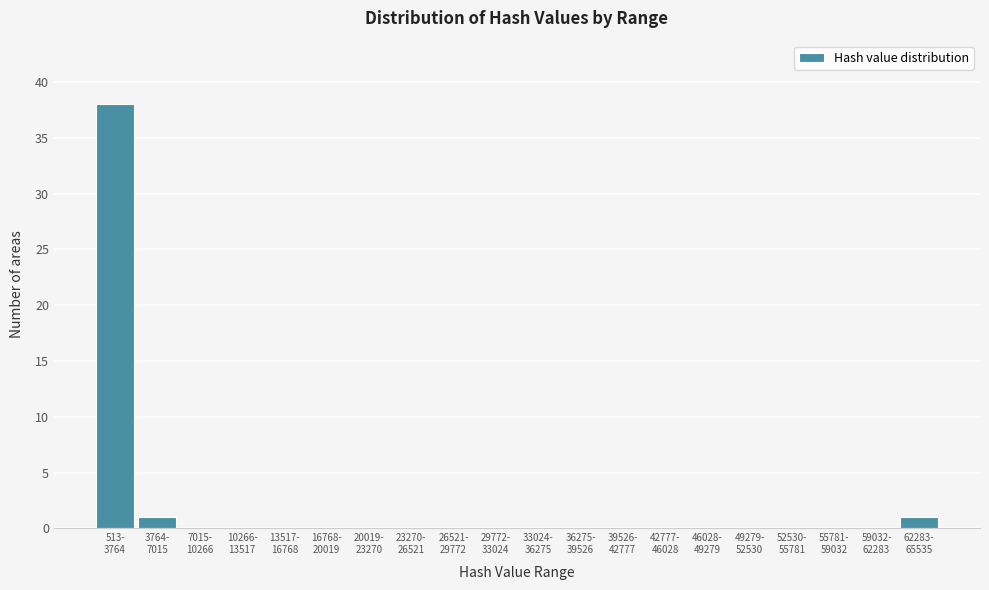

What is the greatest value displayed?

38